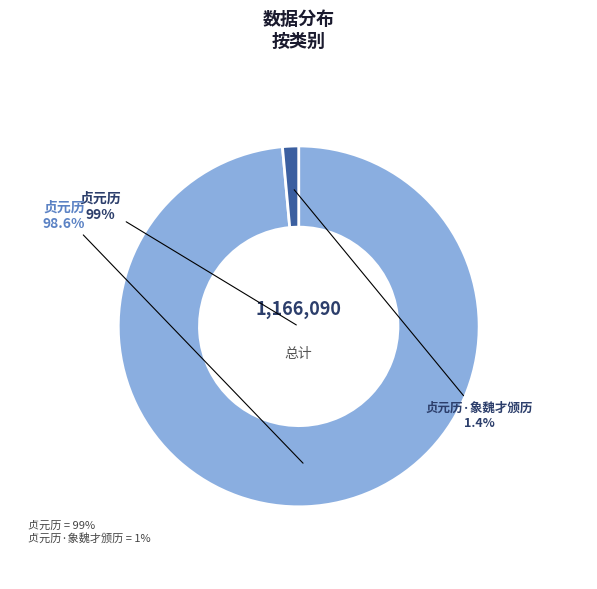

To the nearest percent, what is the combined percentage of 贞元历·象魏才颁历 and 贞元历?

100%